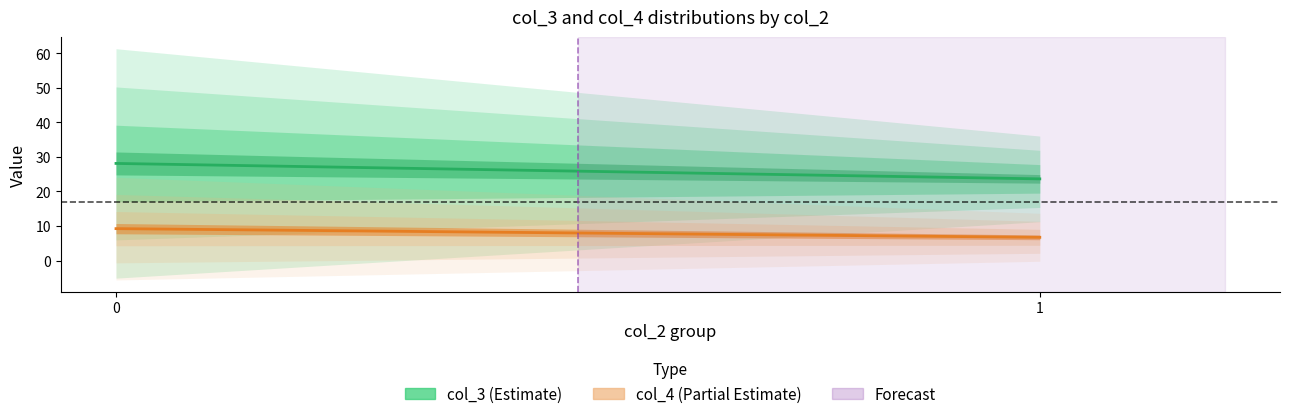

Which series has the largest total across all categories?

col_3